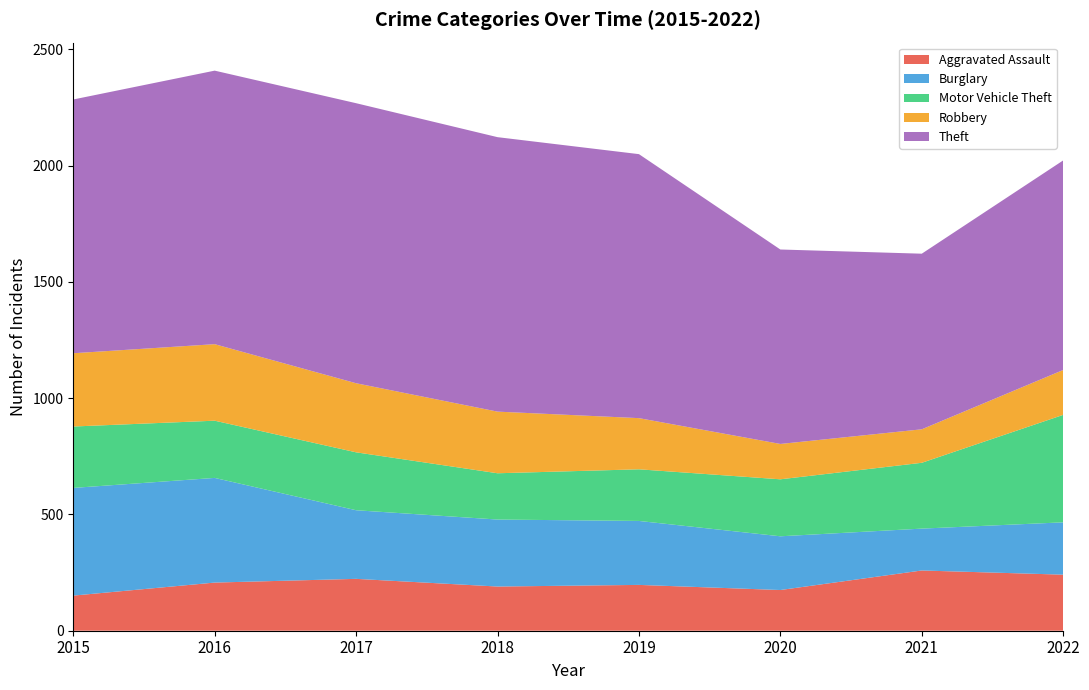

Reading left to right, what are all the values shown in this chart?

Aggravated Assault: 2015=151	2016=207	2017=223	2018=190	2019=197	2020=175	2021=259	2022=241
Burglary: 2015=463	2016=450	2017=295	2018=288	2019=275	2020=231	2021=180	2022=225
Motor Vehicle Theft: 2015=264	2016=246	2017=249	2018=199	2019=222	2020=245	2021=283	2022=462
Robbery: 2015=315	2016=329	2017=297	2018=265	2019=220	2020=152	2021=144	2022=193
Theft: 2015=1091	2016=1176	2017=1204	2018=1180	2019=1135	2020=836	2021=755	2022=901